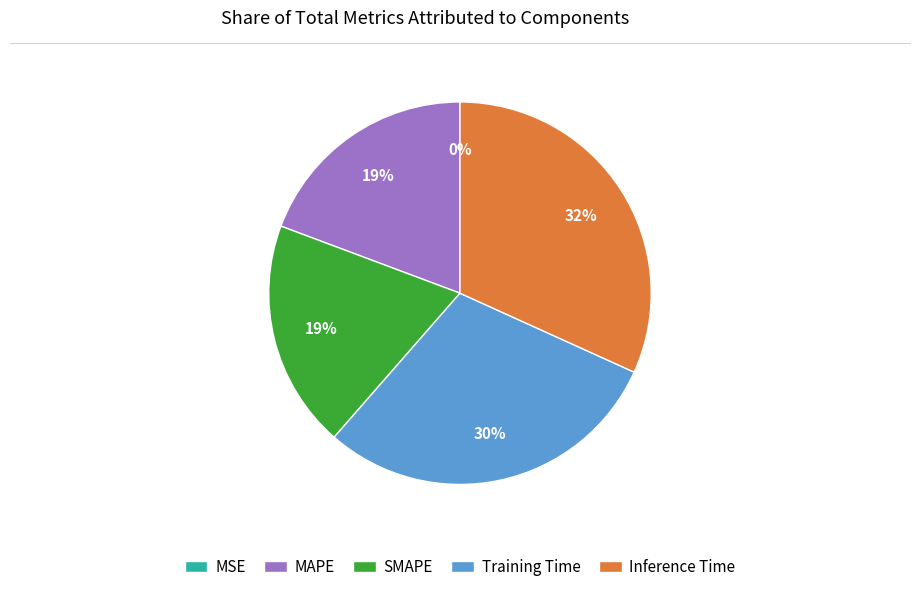

Is there a majority slice in this chart?

No